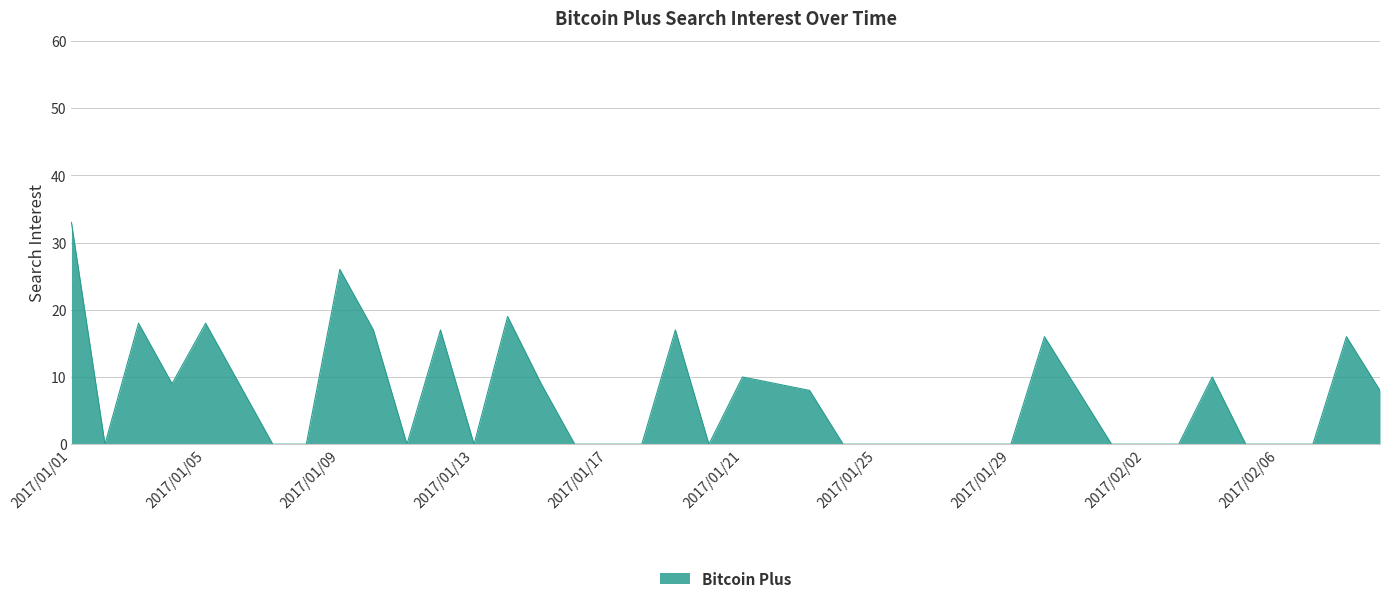

What is the greatest value displayed?

33